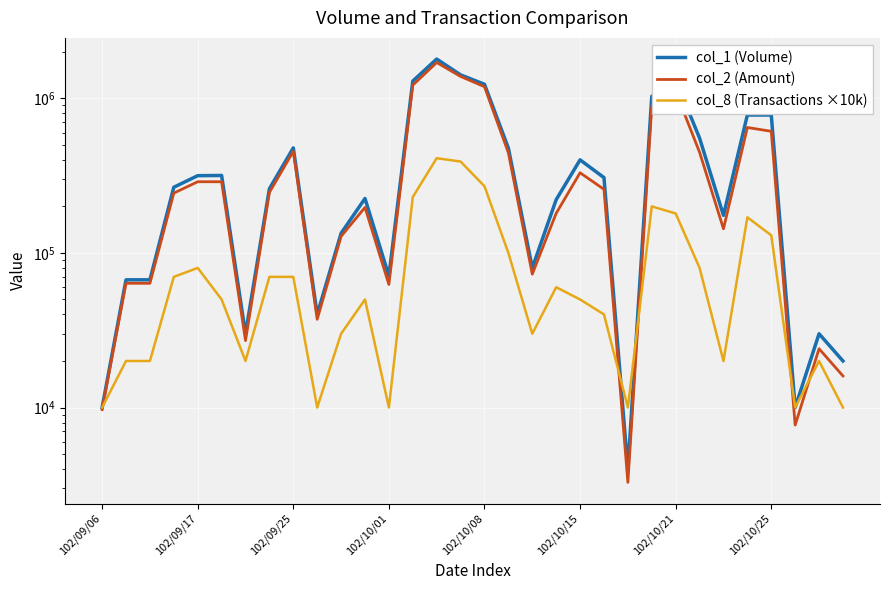

Reading left to right, transcribe all the data shown in this chart.

col_1 (Volume): 10000	67000	67000	266000	316000	317000	30000	260000	478000	40000	134000	225000	71000	1293000	1795000	1418000	1233000	476000	80000	221000	400000	307000	4000	1030000	1317000	553000	175000	780000	780000	10000	30000	20000
col_2 (Amount): 9700	63640	63600	243720	288700	288670	27100	246150	454100	37200	127990	196990	62480	1217270	1704840	1385690	1188780	444160	72900	180440	330100	257880	3280	888670	1106920	448130	143270	647670	611900	7700	24000	16000
col_8 (Transactions ×10k): 10000	20000	20000	70000	80000	50000	20000	70000	70000	10000	30000	50000	10000	230000	410000	390000	270000	100000	30000	60000	50000	40000	10000	200000	180000	80000	20000	170000	130000	10000	20000	10000